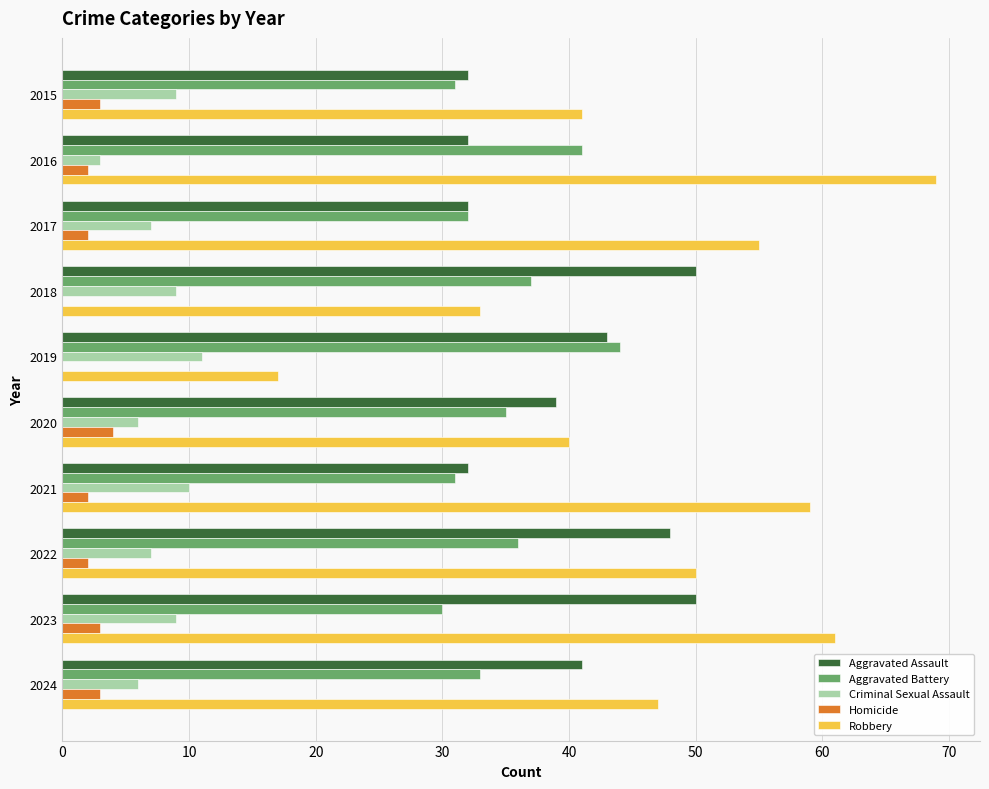

What is the total value across all series at 2016?

147